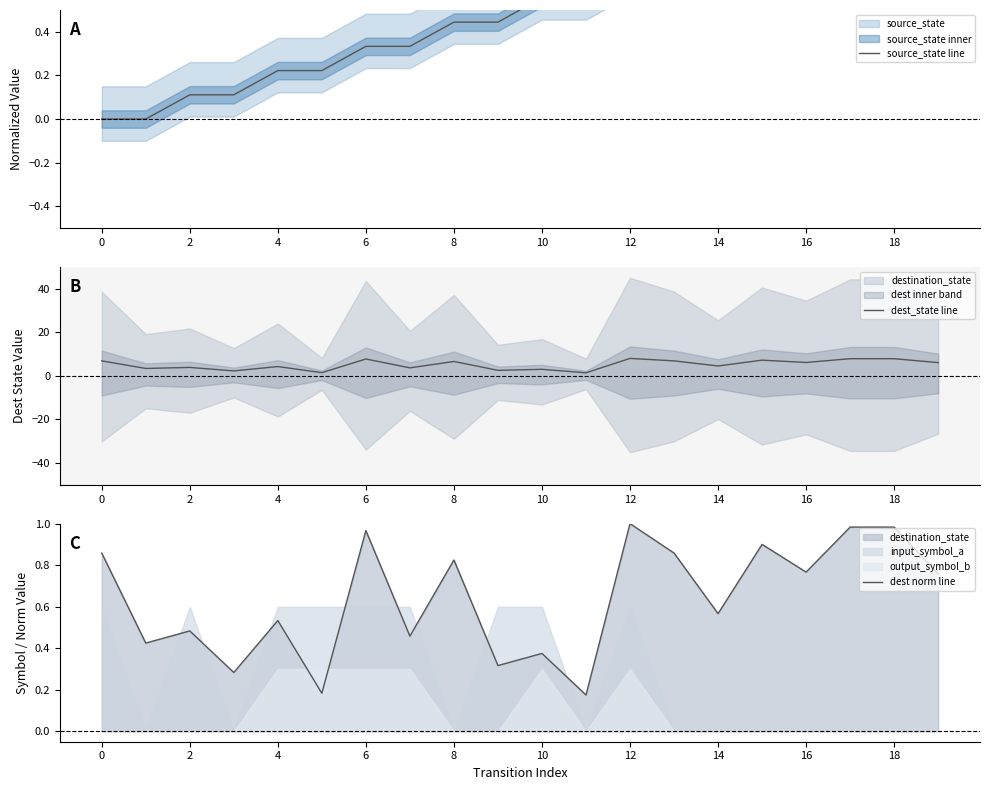

Which category has the highest value in the dest norm line series?

12